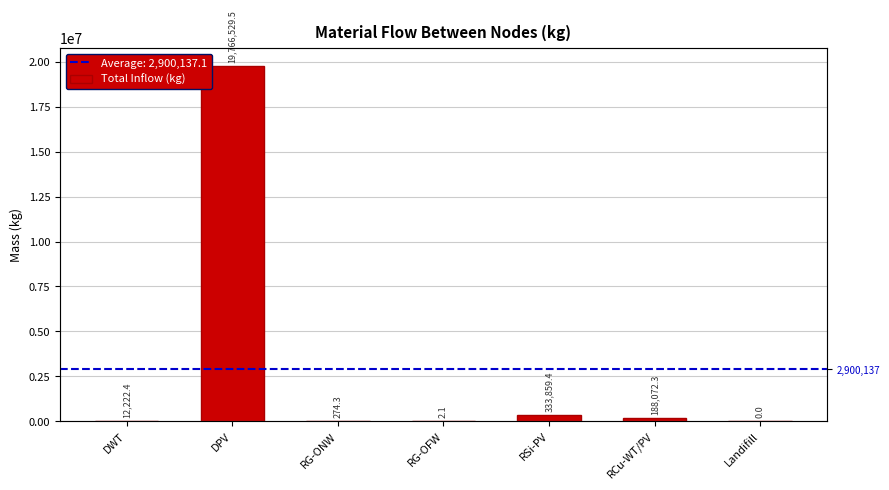

What value does the data have at RG-OFW?

2.1